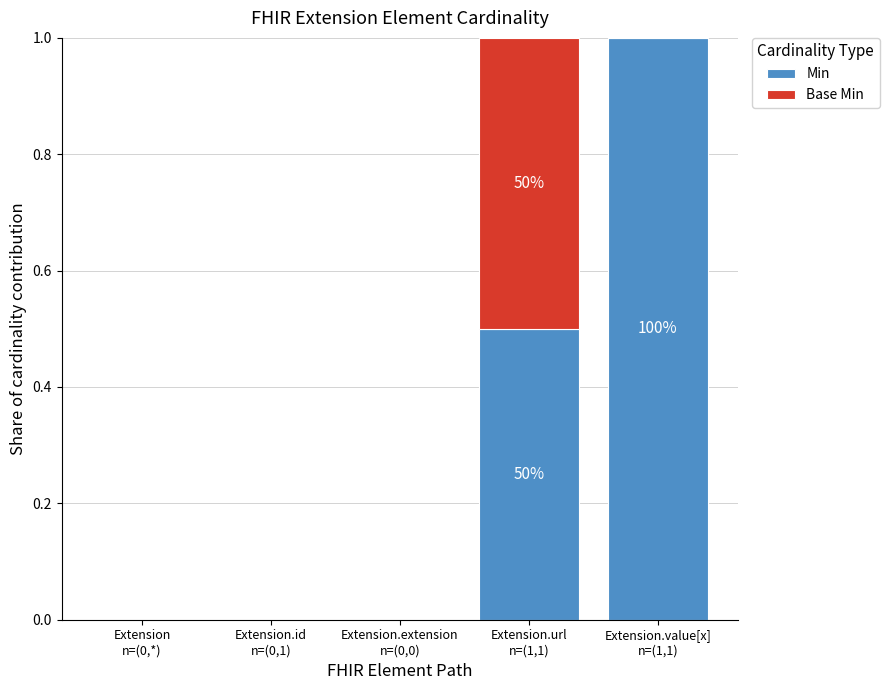

What are all the series names shown in the legend?

Min, Base Min